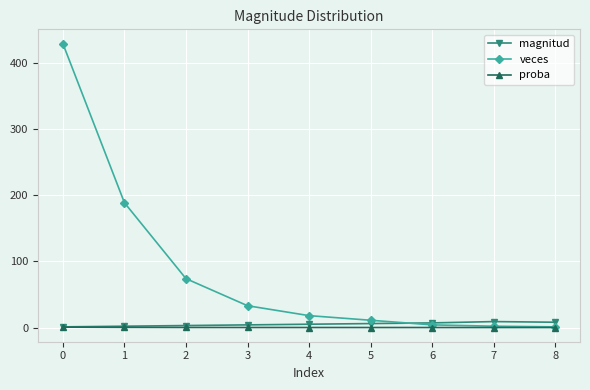

Between 0 and 1, which series saw the biggest shift?

veces